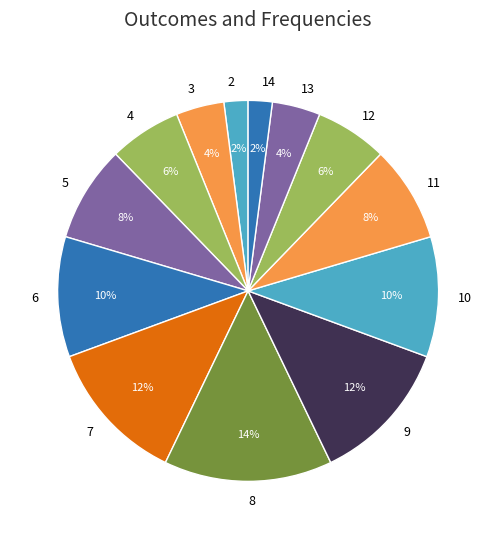

Is there any slice that represents more than half of the pie?

No